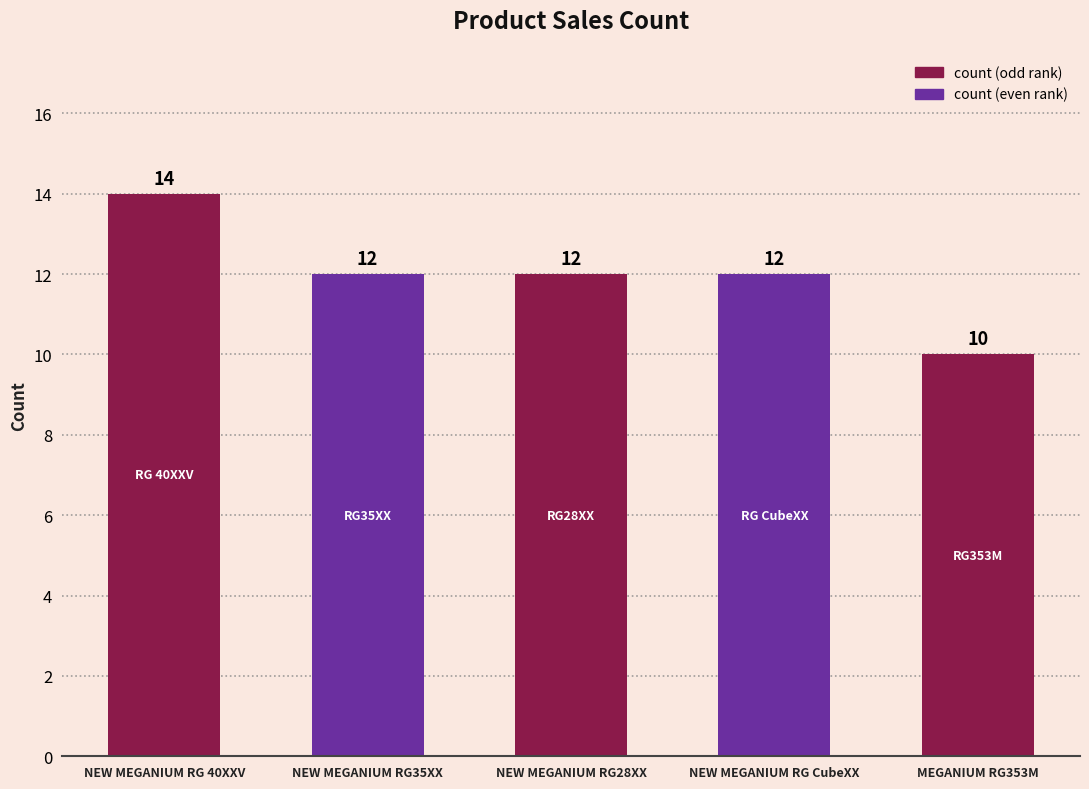

How many distinct data groups are displayed?

1